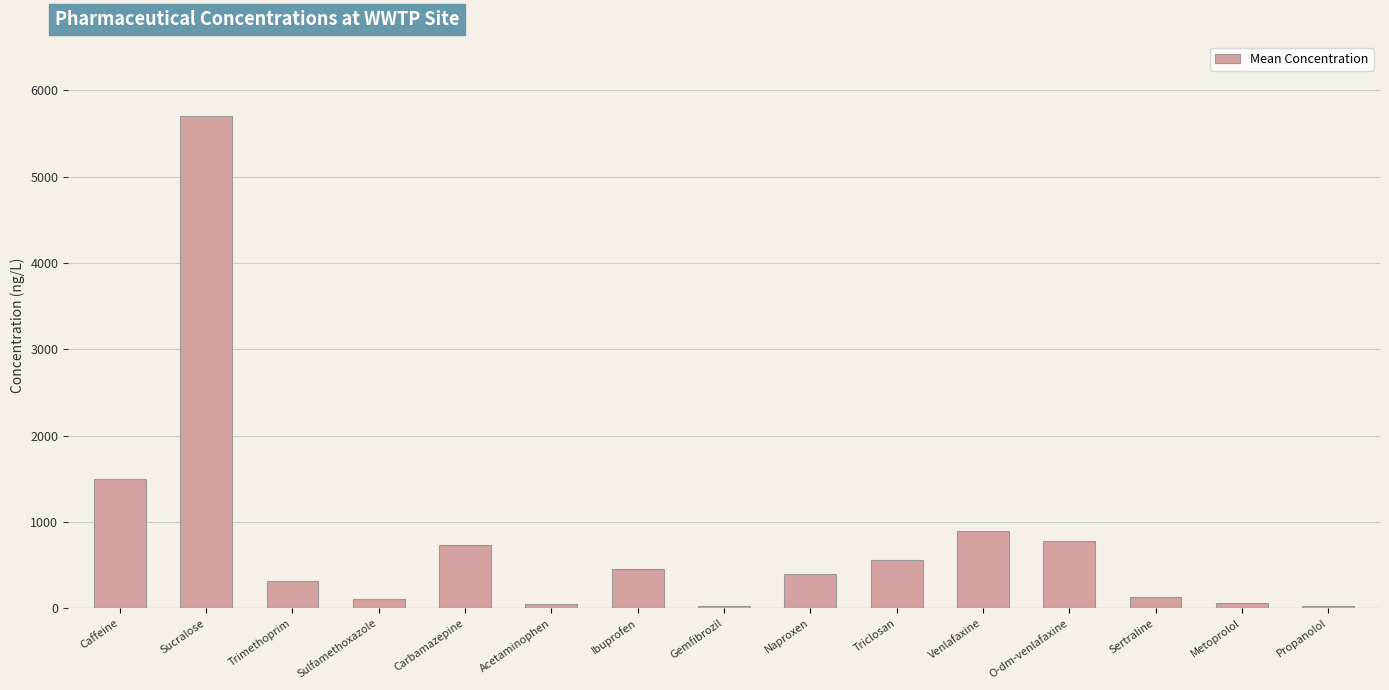

At which category does the chart reach its peak across all series?

Sucralose